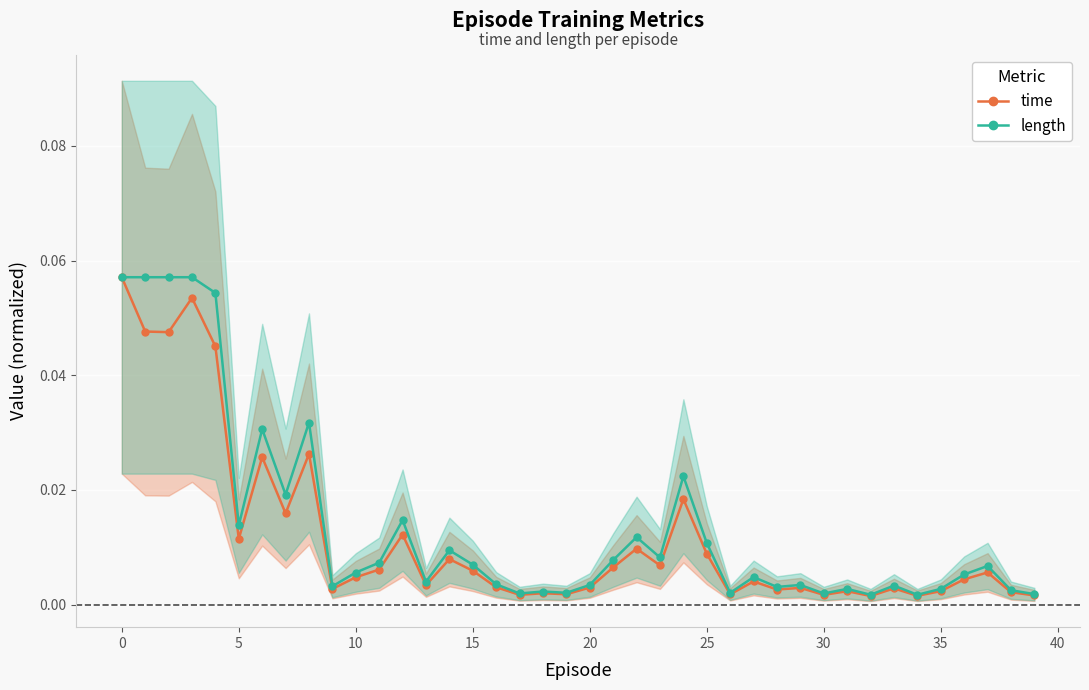

True or false: time has more than 0 points higher than both neighbors.

True